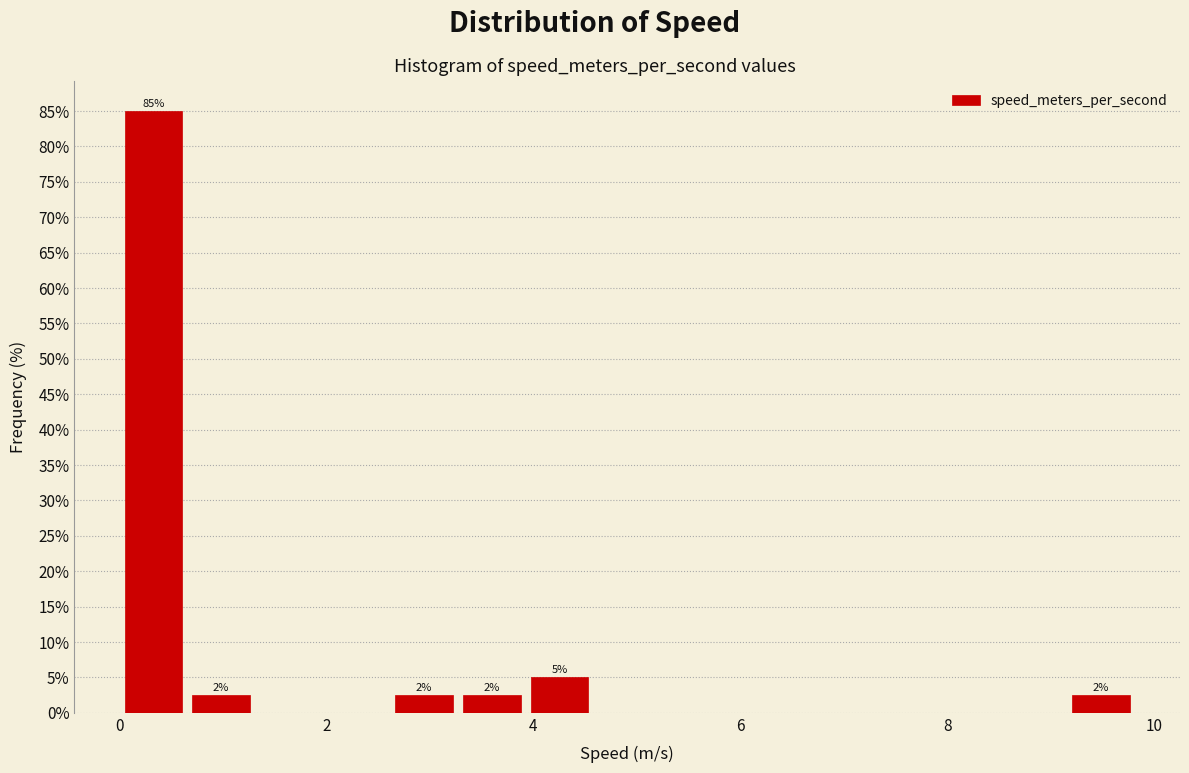

Read against the x-axis, roughly where is the centre of the tallest bar?

0.4